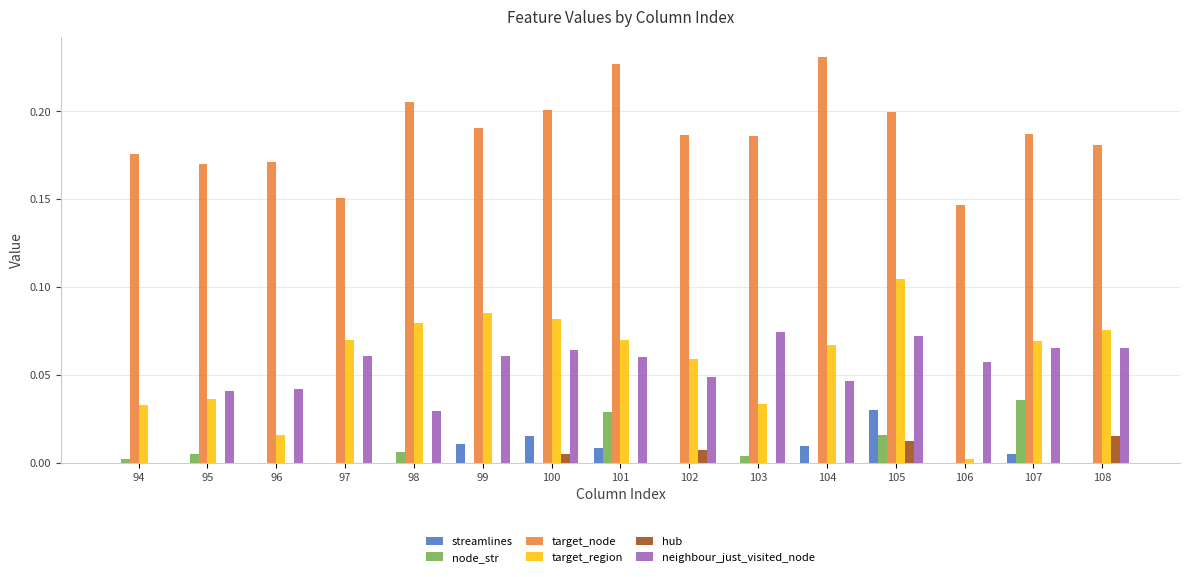

Count the number of categories in the chart.

15